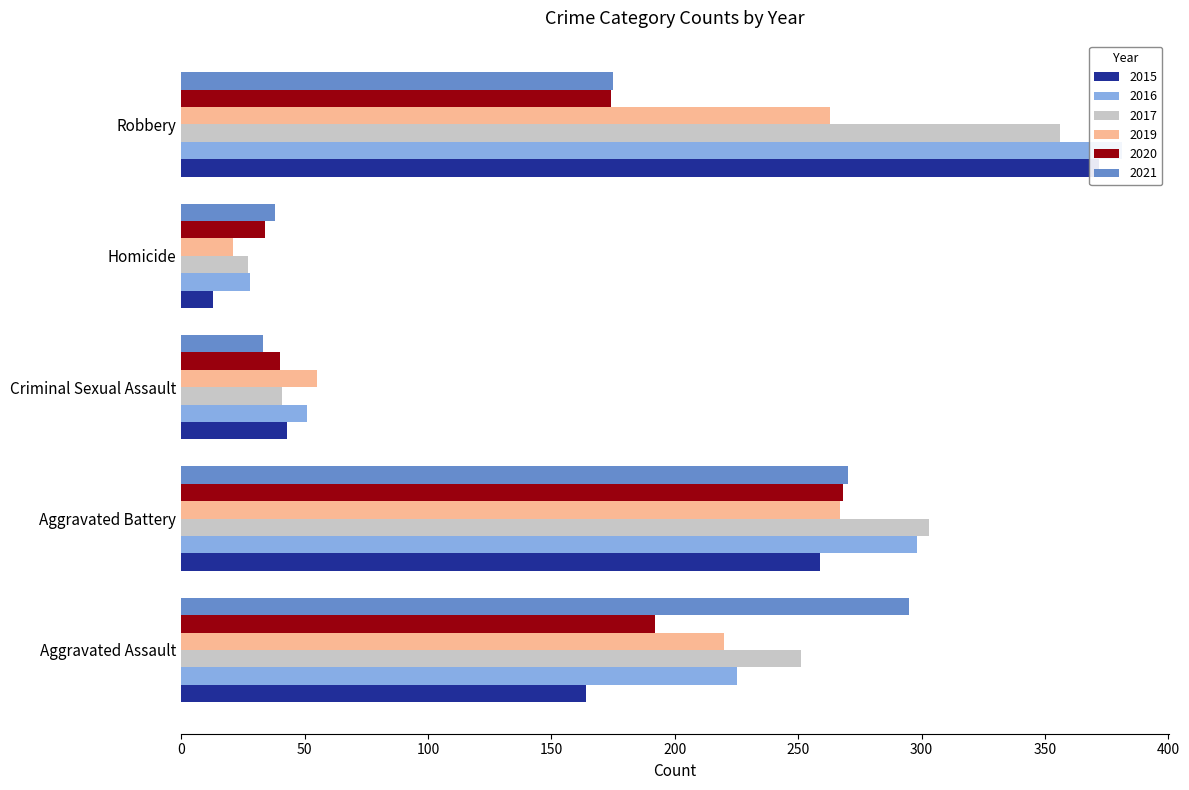

What is the value of the 2017 bar at the 1st from the left?

251